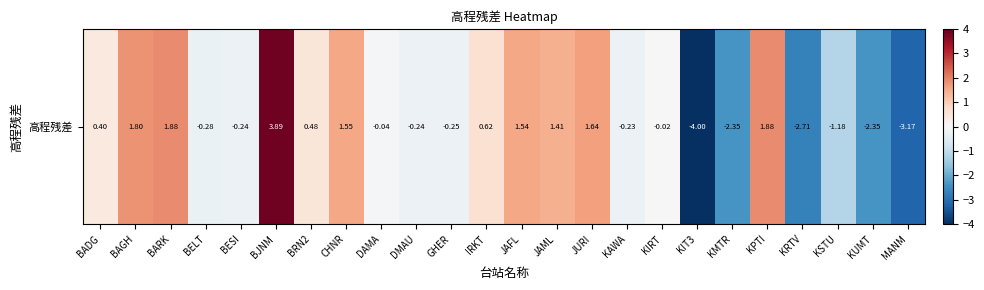

Read the value at BAGH.

1.8